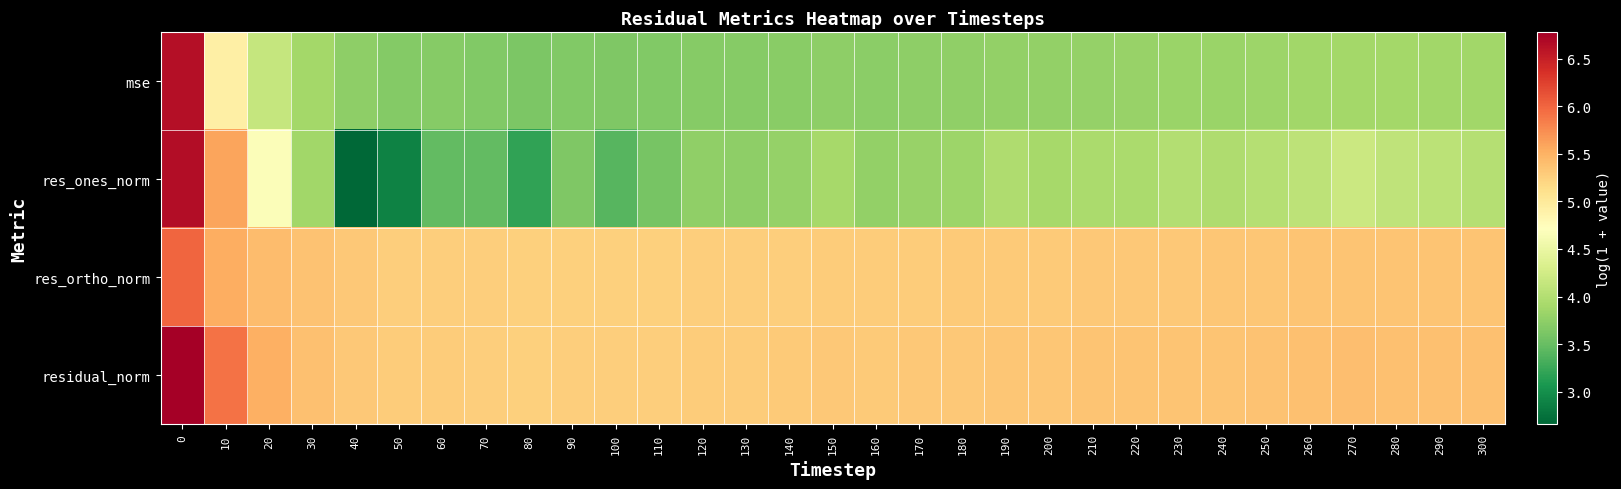

Which series has the largest total across all categories?

residual_norm